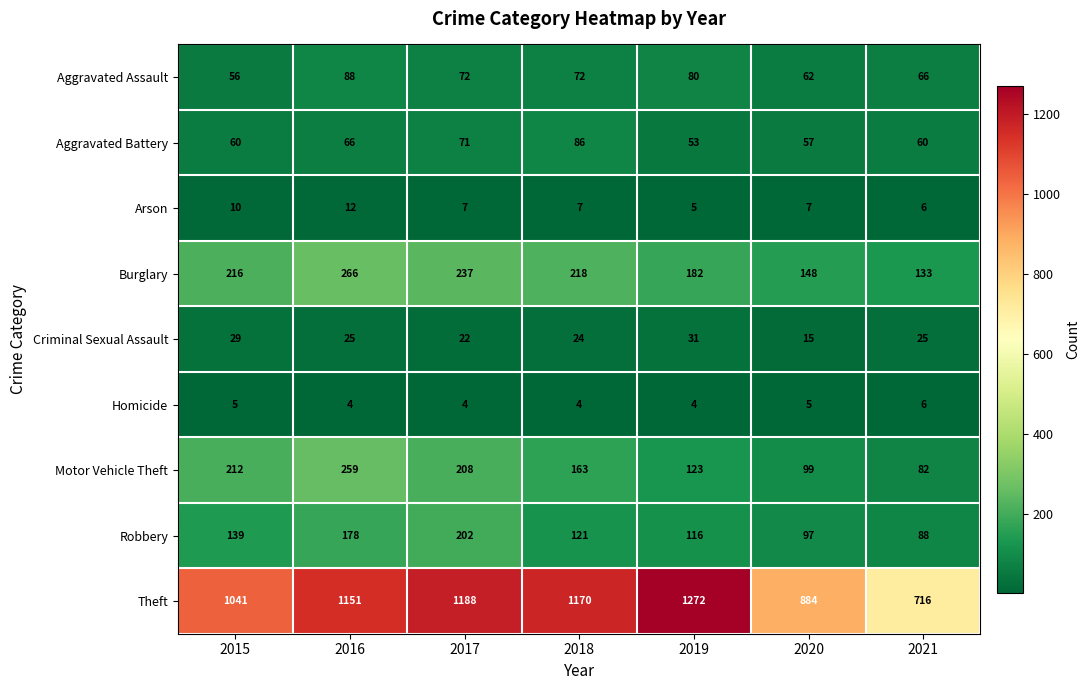

True or false: Aggravated Assault has a value of 88 at 2016.

True